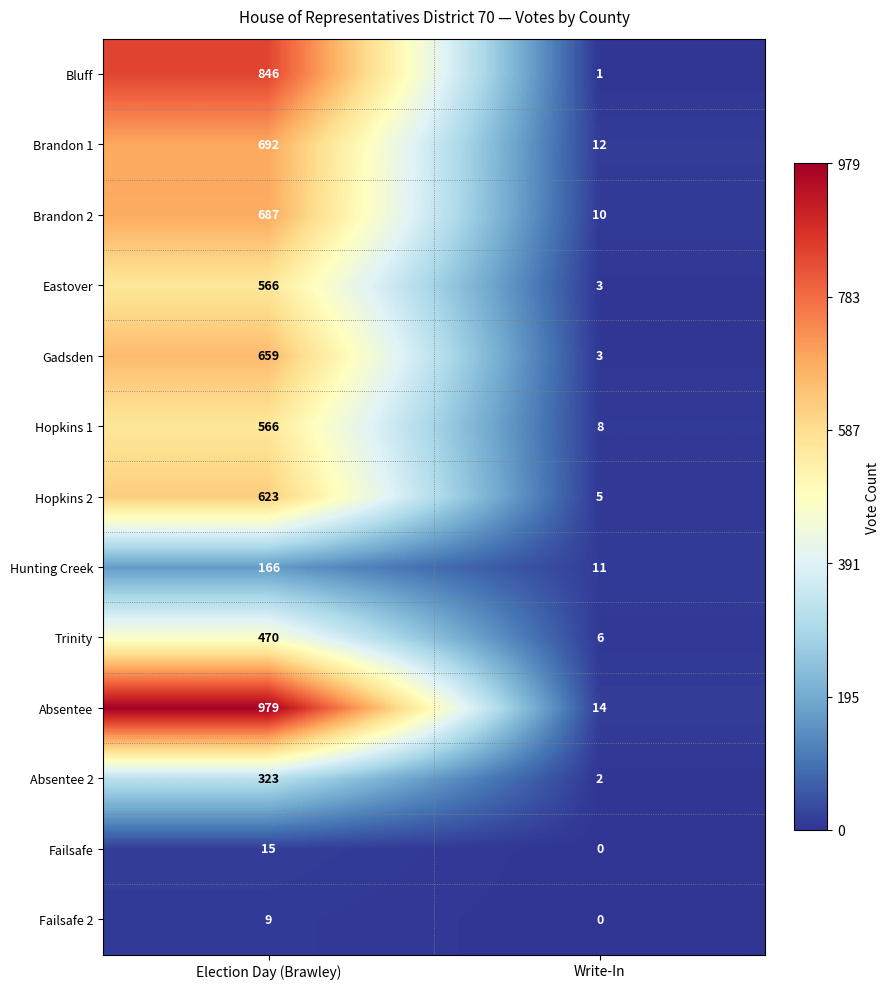

What is the total value across all series at Write-In?

75